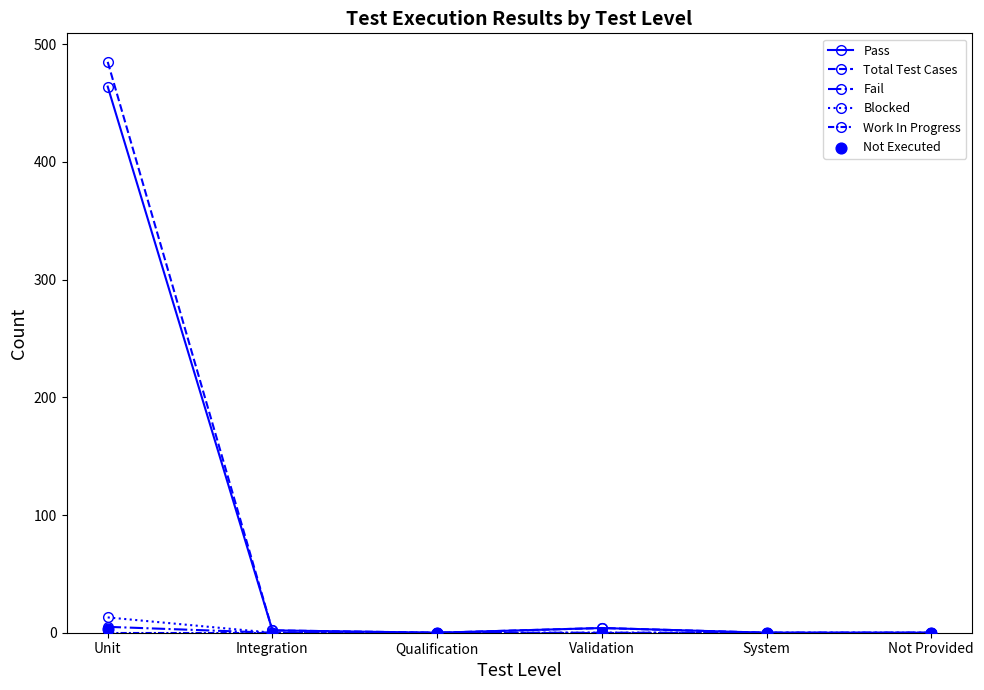

At how many categories does at least one series exceed 157?

1